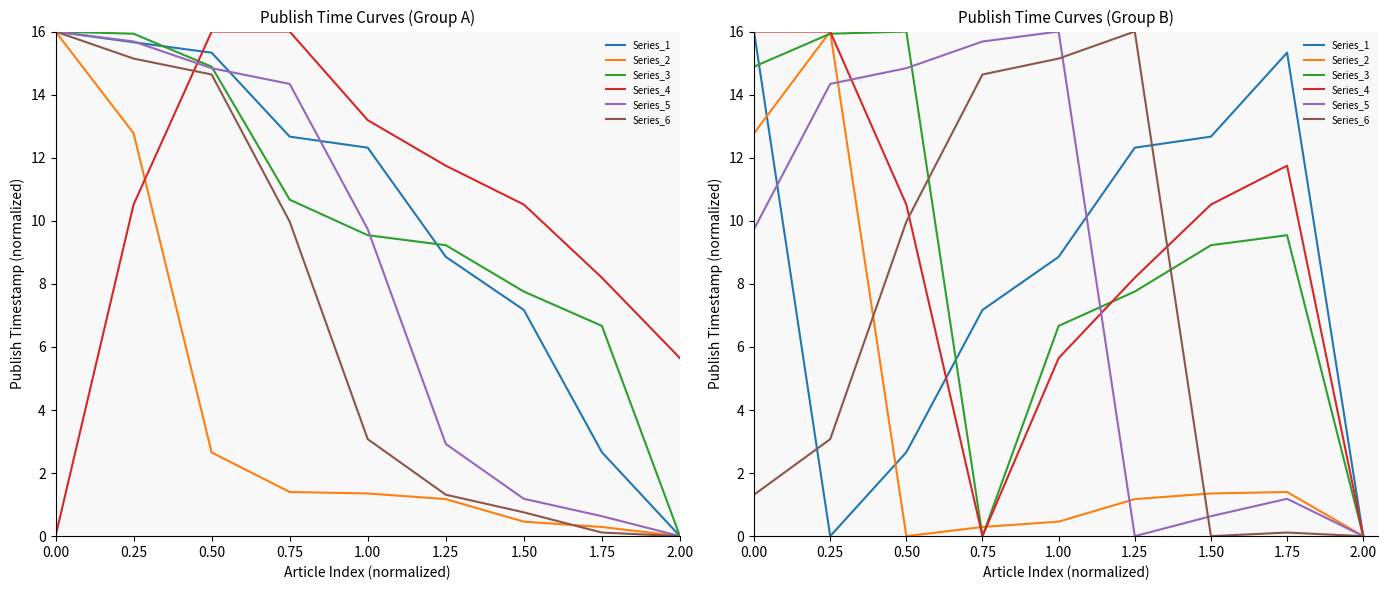

How many data points does each series have?

9